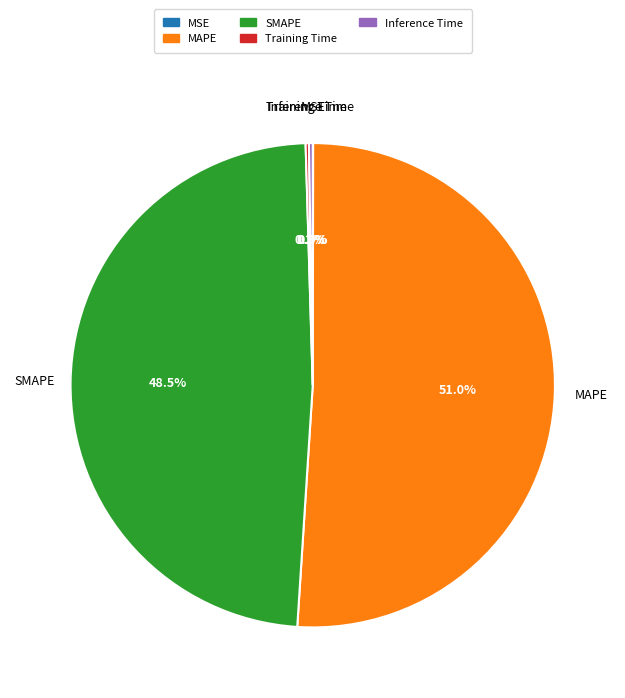

Which slice is the largest?

MAPE